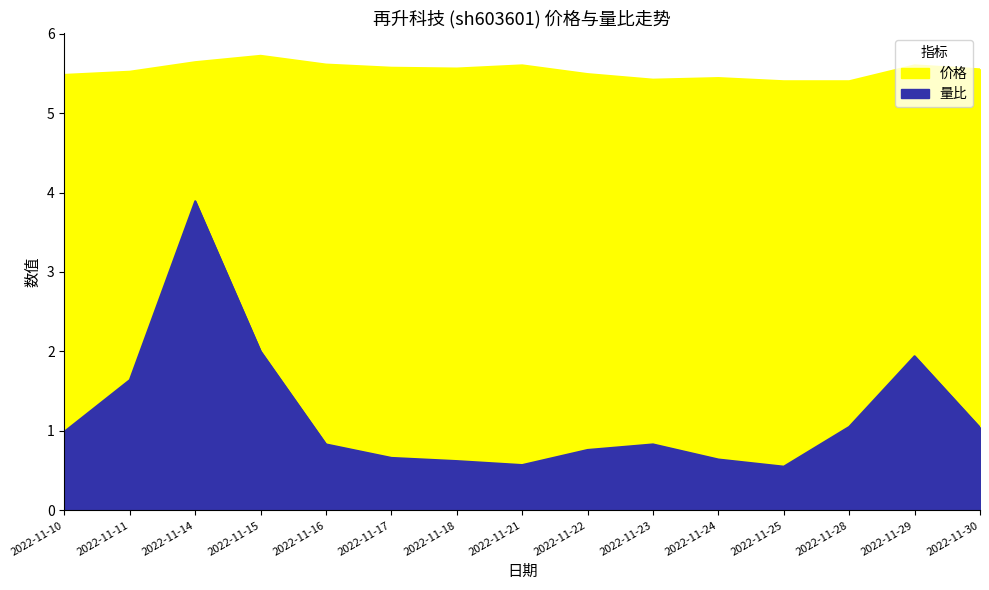

At which category does 价格 reach its first local peak?

2022-11-15